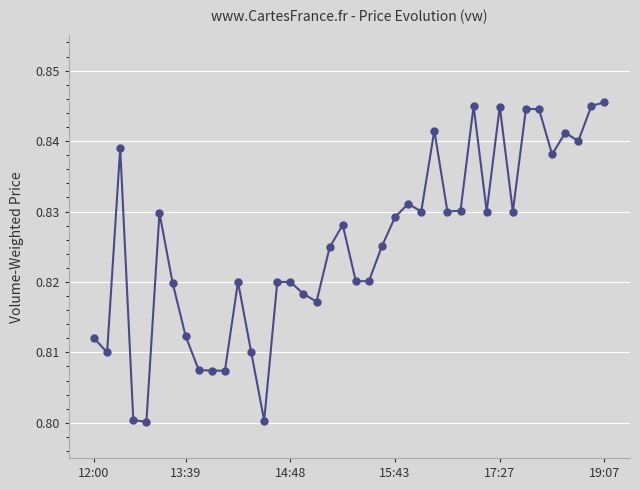

What is the sum of all values?

33.0